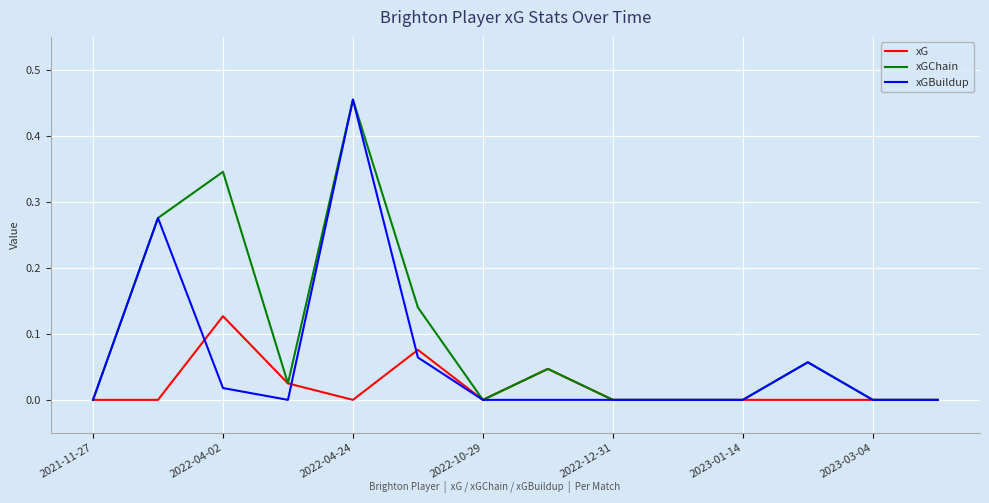

Rank the series by their average value, from highest to lowest.

xGChain, xGBuildup, xG